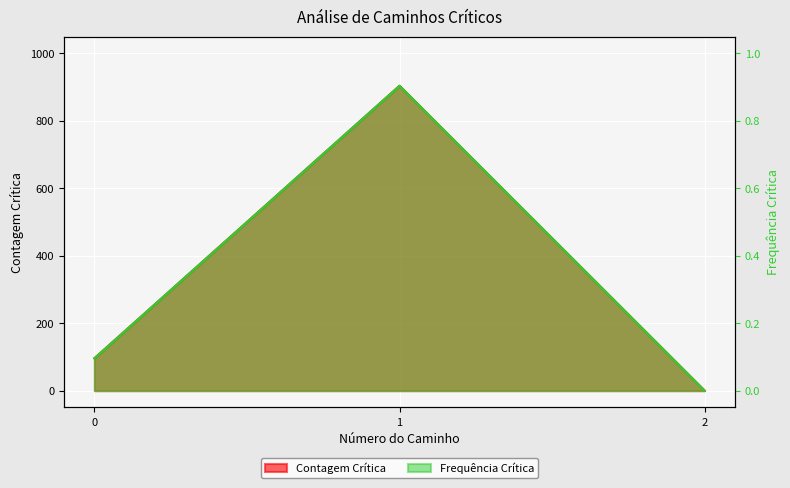

Rank the series by their average value, from highest to lowest.

Contagem Crítica, Frequência Crítica